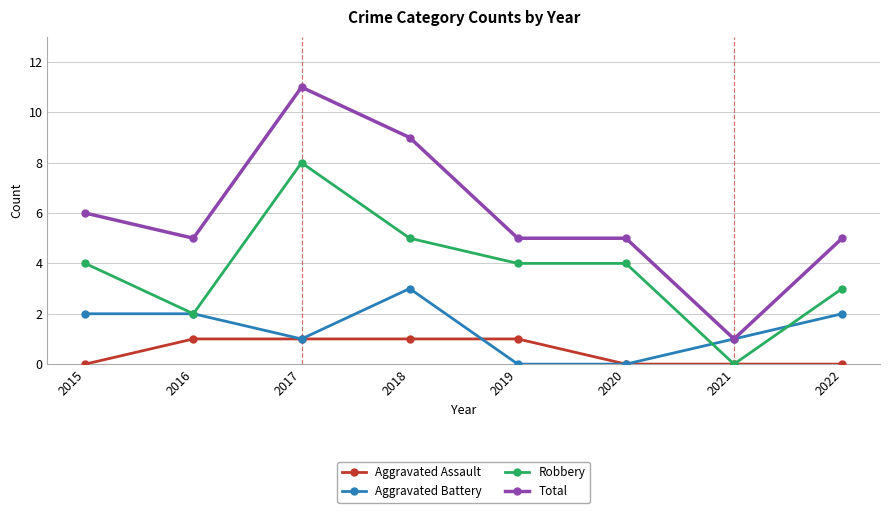

True or false: Aggravated Assault and Total intersect in this chart.

False